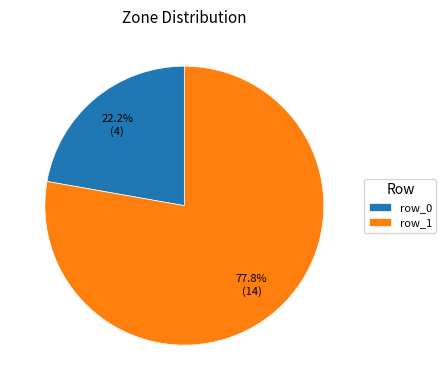

Count the number of slices in the pie.

2